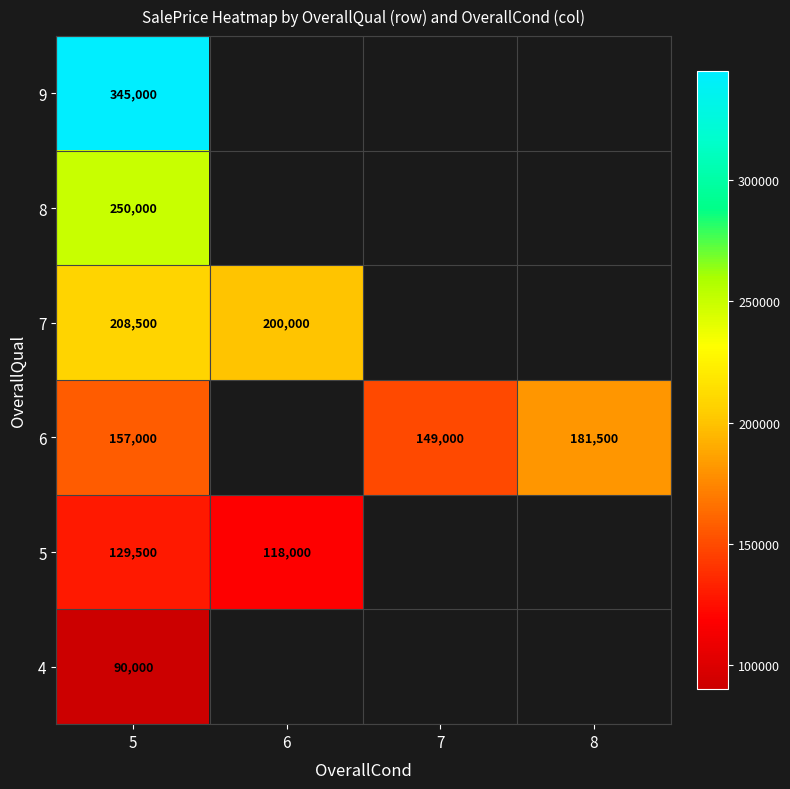

The 9 series shows 583133 at 5. True or false?

False